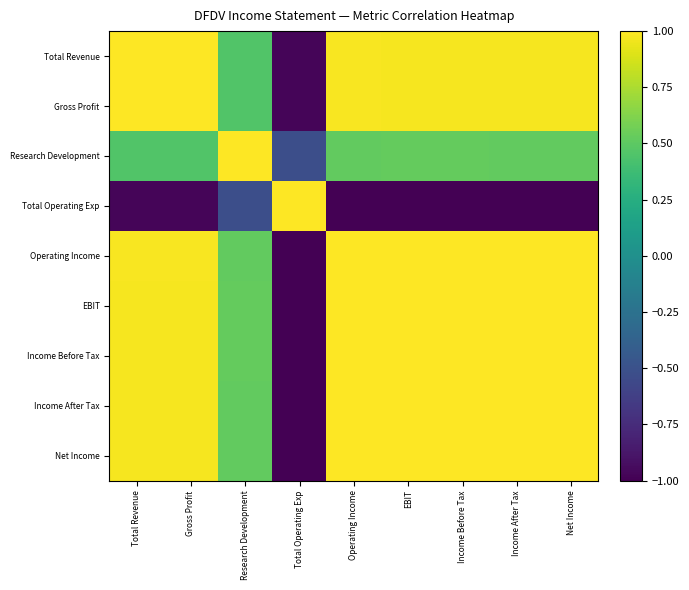

Reading left to right, transcribe all the data shown in this chart.

Total Revenue: Total Revenue=1.0	Gross Profit=1.0	Research Development=0.5	Total Operating Exp=-1.0	Operating Income=1.0	EBIT=1.0	Income Before Tax=1.0	Income After Tax=1.0	Net Income=1.0
Gross Profit: Total Revenue=1.0	Gross Profit=1.0	Research Development=0.5	Total Operating Exp=-1.0	Operating Income=1.0	EBIT=1.0	Income Before Tax=1.0	Income After Tax=1.0	Net Income=1.0
Research Development: Total Revenue=0.5	Gross Profit=0.5	Research Development=1.0	Total Operating Exp=-0.5	Operating Income=0.5	EBIT=0.5	Income Before Tax=0.5	Income After Tax=0.5	Net Income=0.5
Total Operating Exp: Total Revenue=-1.0	Gross Profit=-1.0	Research Development=-0.5	Total Operating Exp=1.0	Operating Income=-1.0	EBIT=-1.0	Income Before Tax=-1.0	Income After Tax=-1.0	Net Income=-1.0
Operating Income: Total Revenue=1.0	Gross Profit=1.0	Research Development=0.5	Total Operating Exp=-1.0	Operating Income=1.0	EBIT=1.0	Income Before Tax=1.0	Income After Tax=1.0	Net Income=1.0
EBIT: Total Revenue=1.0	Gross Profit=1.0	Research Development=0.5	Total Operating Exp=-1.0	Operating Income=1.0	EBIT=1.0	Income Before Tax=1.0	Income After Tax=1.0	Net Income=1.0
Income Before Tax: Total Revenue=1.0	Gross Profit=1.0	Research Development=0.5	Total Operating Exp=-1.0	Operating Income=1.0	EBIT=1.0	Income Before Tax=1.0	Income After Tax=1.0	Net Income=1.0
Income After Tax: Total Revenue=1.0	Gross Profit=1.0	Research Development=0.5	Total Operating Exp=-1.0	Operating Income=1.0	EBIT=1.0	Income Before Tax=1.0	Income After Tax=1.0	Net Income=1.0
Net Income: Total Revenue=1.0	Gross Profit=1.0	Research Development=0.5	Total Operating Exp=-1.0	Operating Income=1.0	EBIT=1.0	Income Before Tax=1.0	Income After Tax=1.0	Net Income=1.0